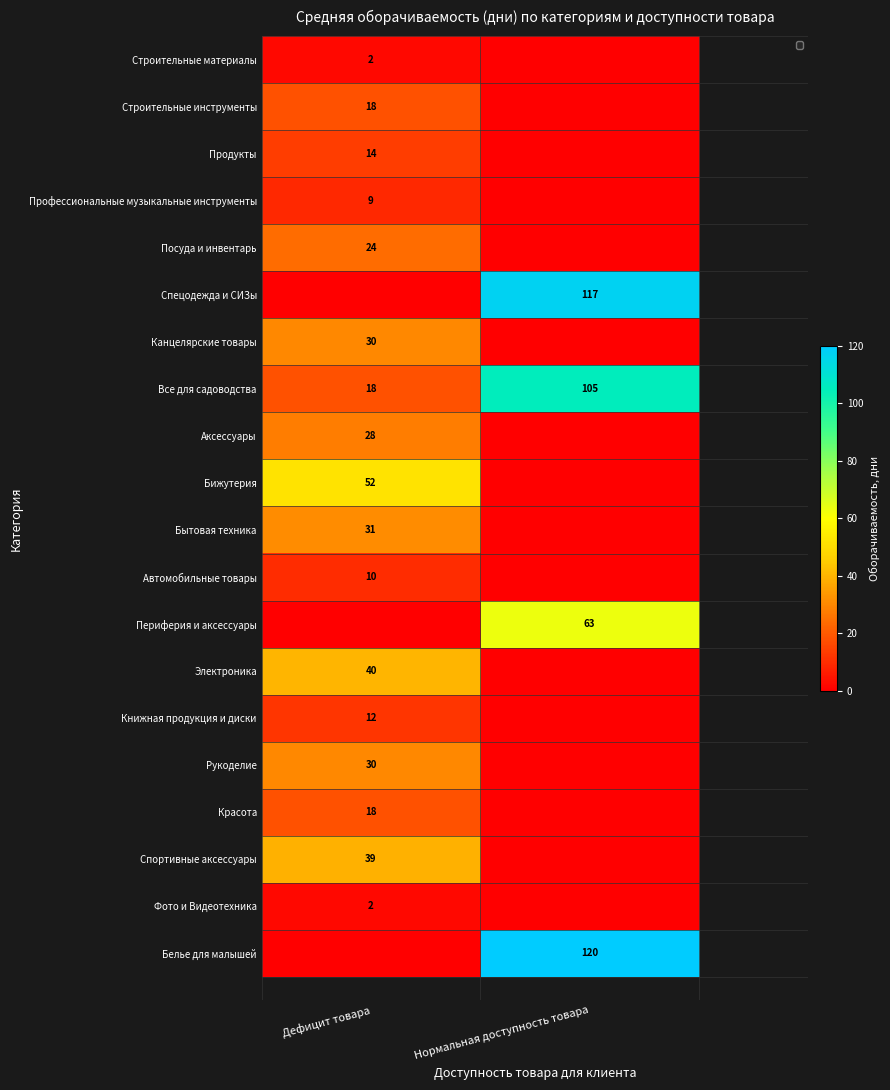

At which category is the sum across all series the highest?

Нормальная доступность товара